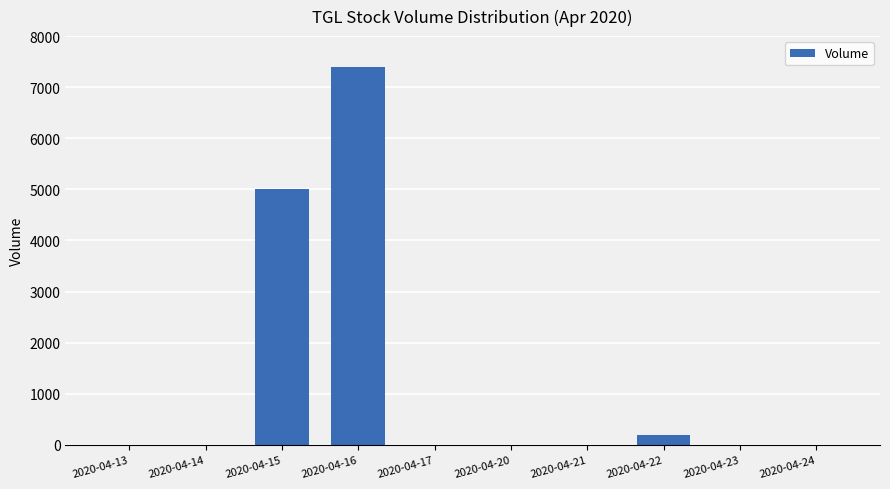

The value at 2020-04-17 is 3568. True or false?

False